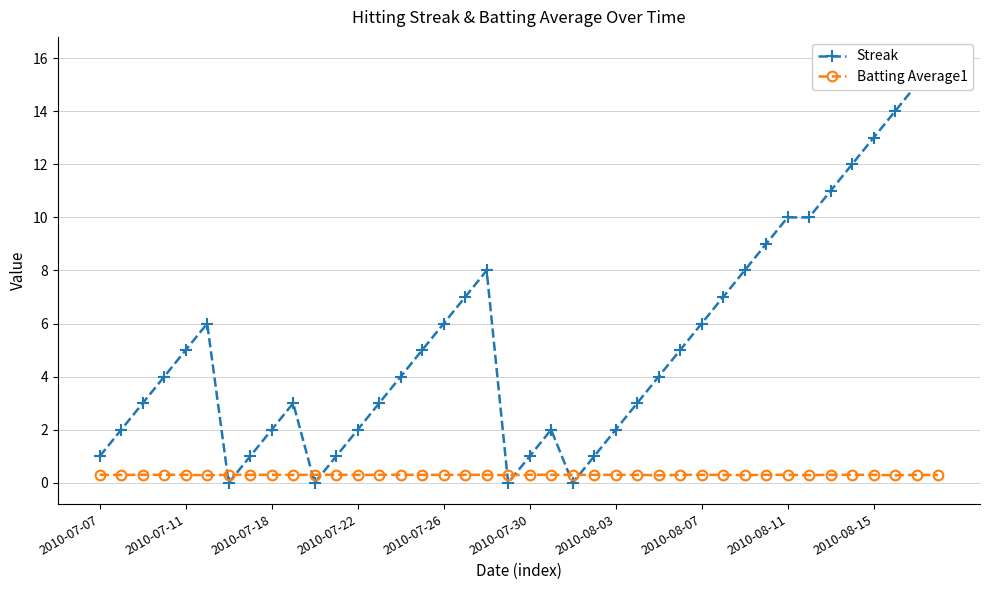

True or false: Batting Average1 has more than 1 interior local peaks.

True